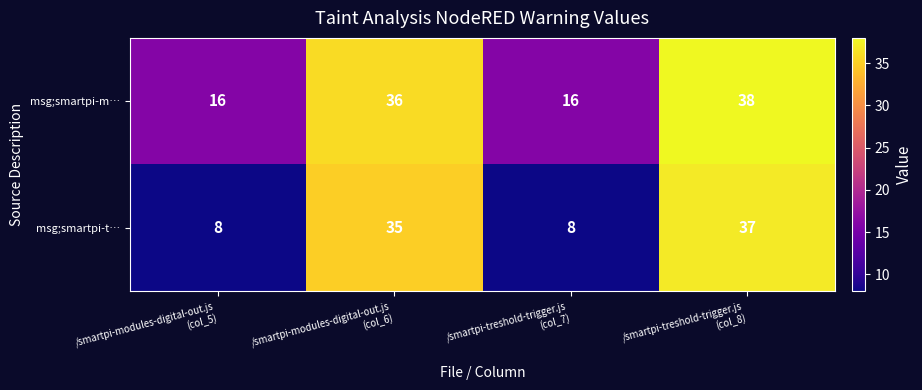

What is the sum of all msg;smartpi-t… values?

88